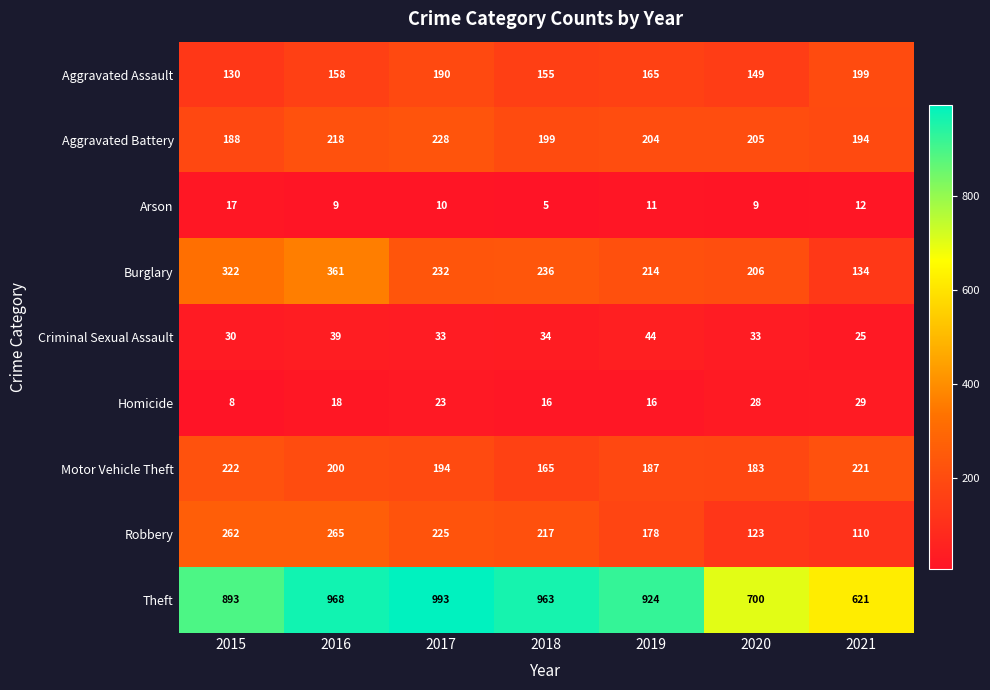

How many values in the Criminal Sexual Assault series are below 33?

2